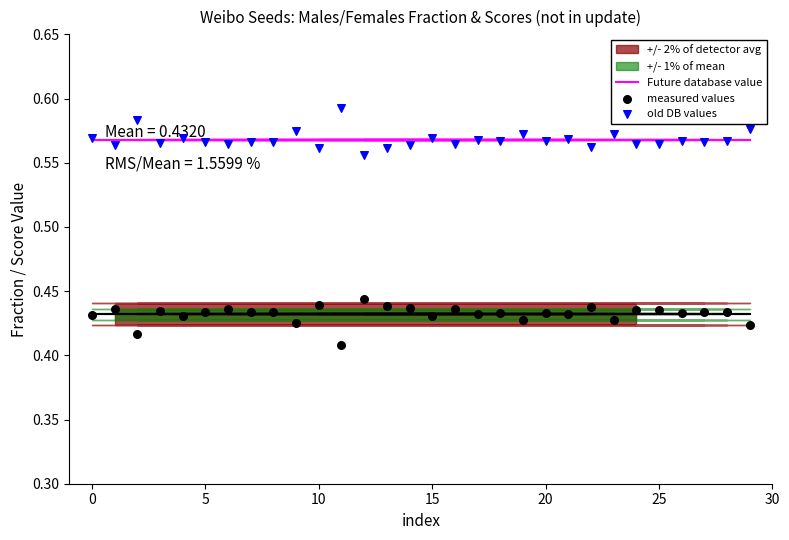

Is the value of measured values at 30 greater than the value of old DB values at 12?

No